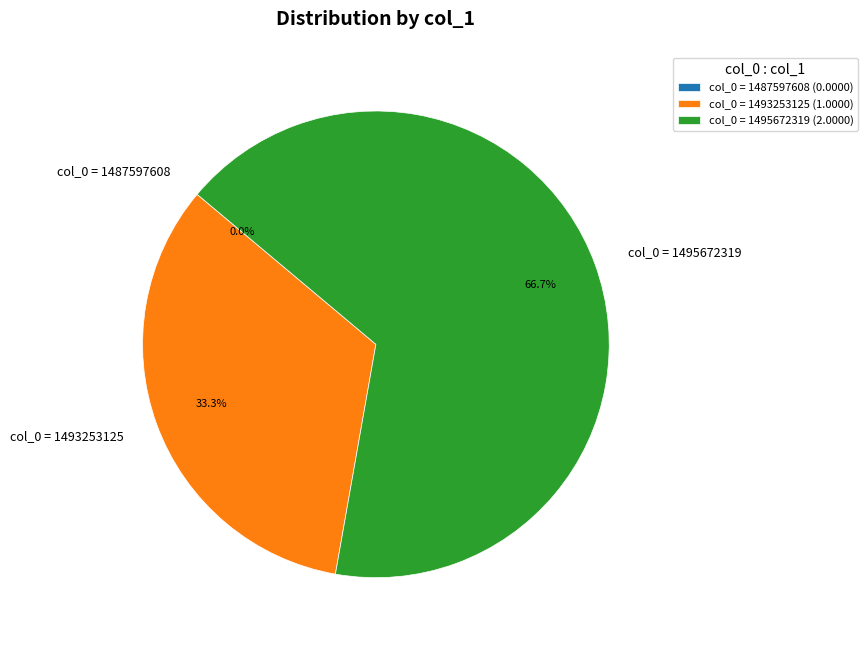

To the nearest percent, what is the average slice percentage?

33%